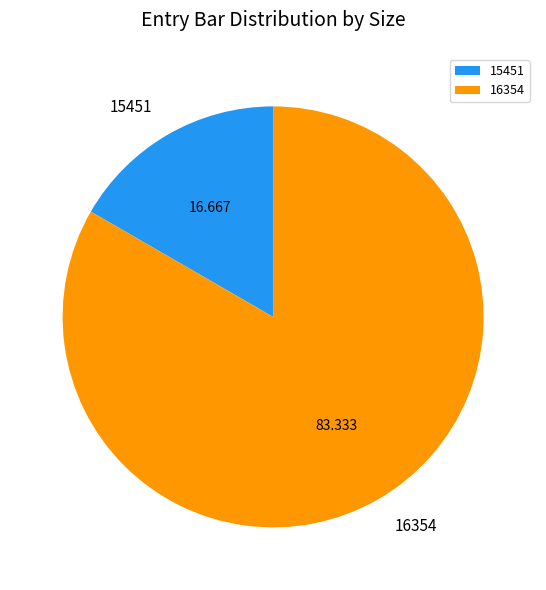

What is the smallest slice in the pie chart?

15451